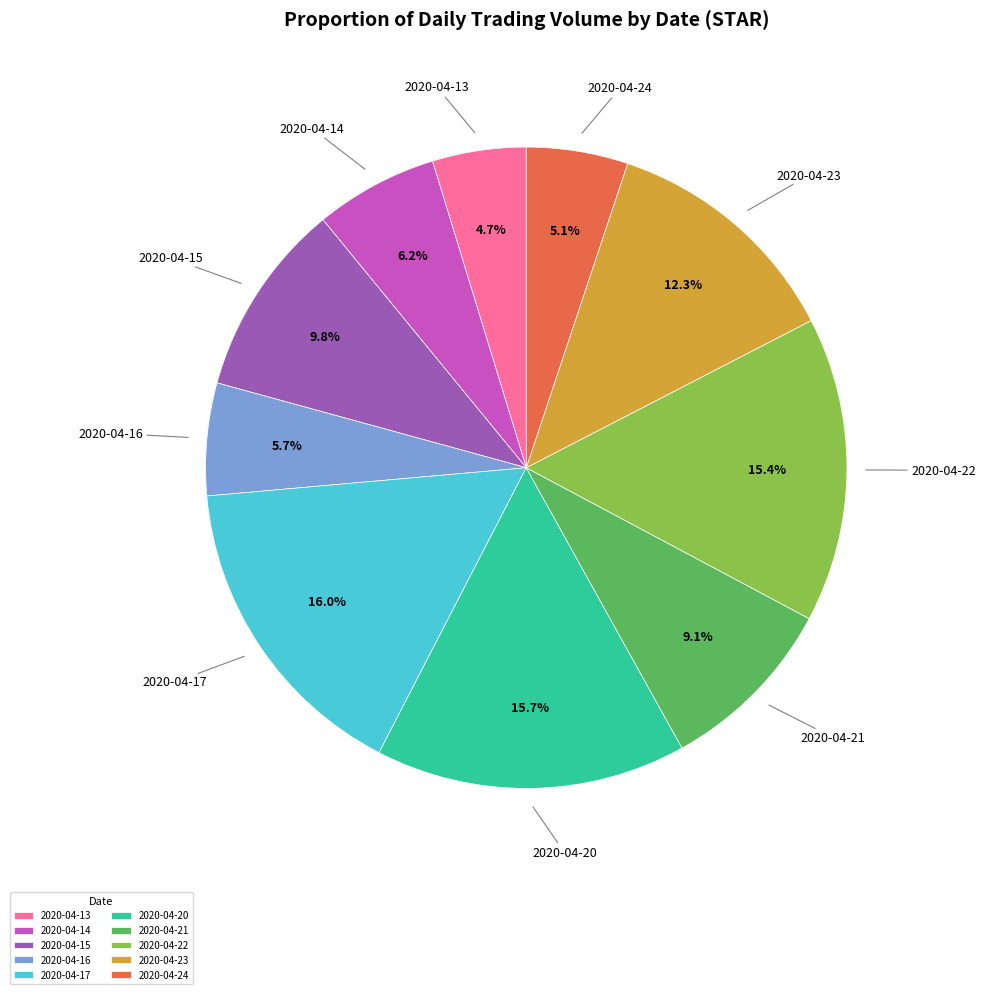

What percentage is the 2020-04-16 slice, to the nearest percent?

6%